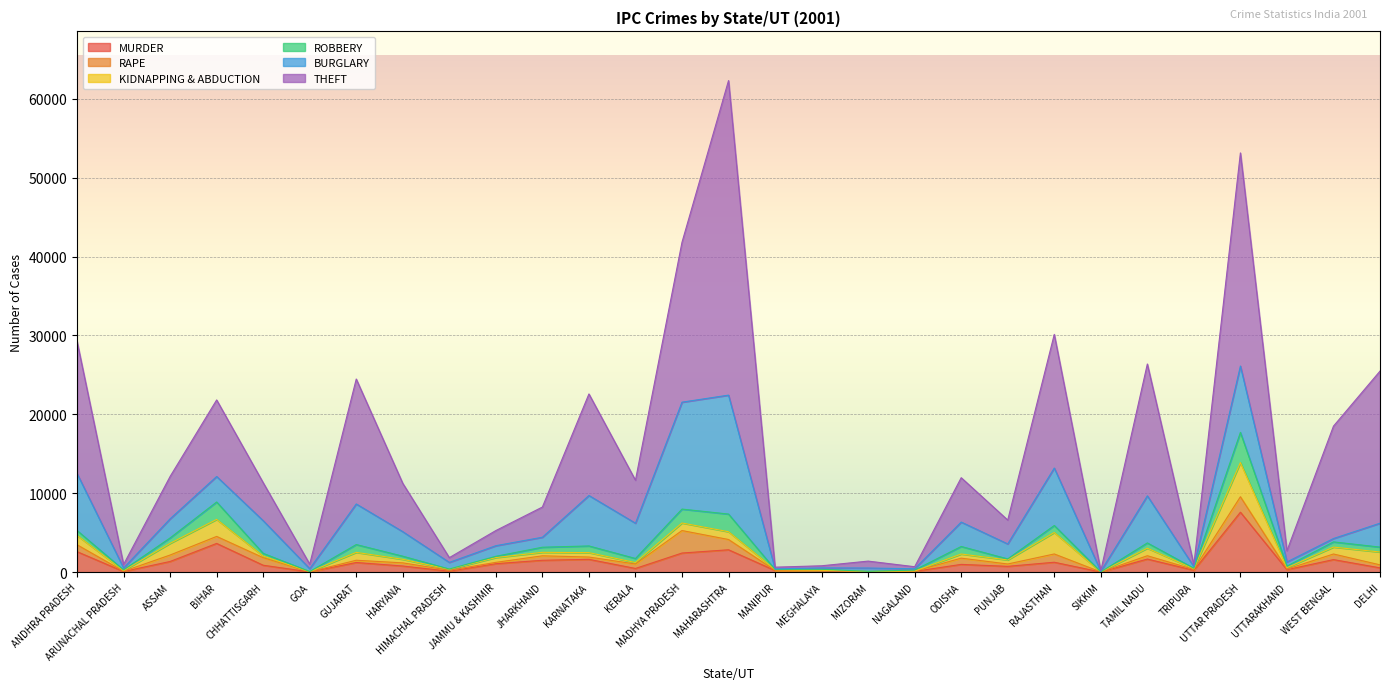

The value of ROBBERY at NAGALAND is 129. True or false?

True